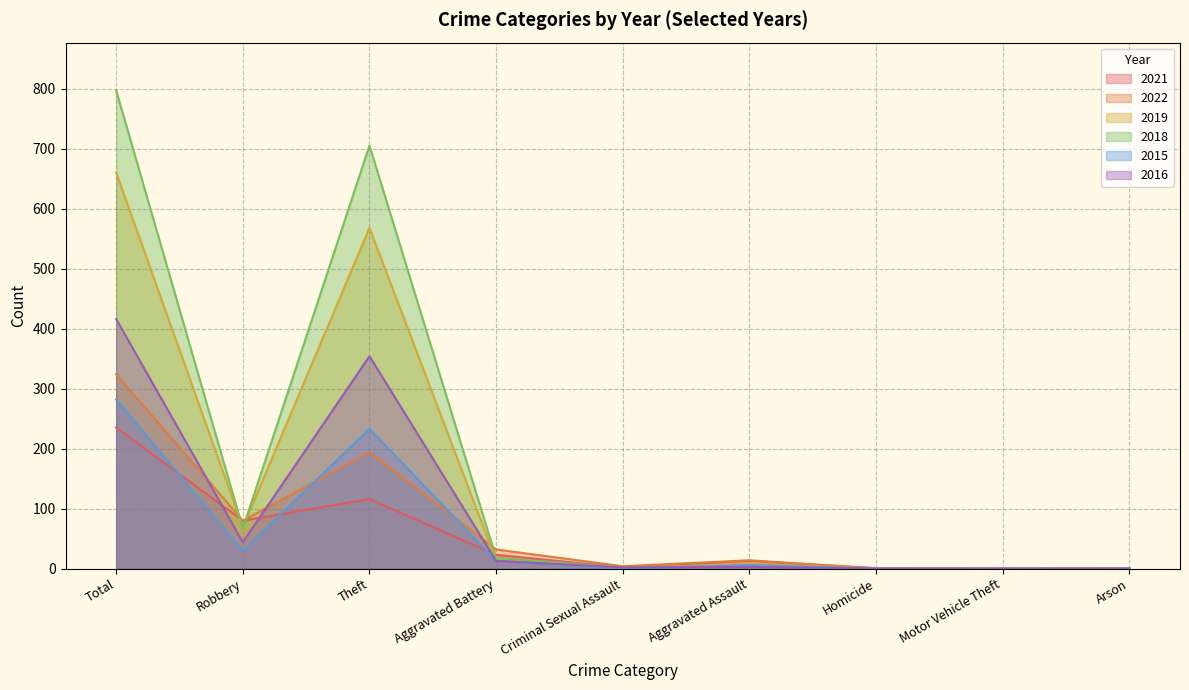

Reading left to right, transcribe all the data shown in this chart.

2021: 235	80	116	23	2	13	1	0	1
2022: 324	80	194	32	4	14	0	0	0
2019: 660	69	568	14	1	8	0	0	0
2018: 797	67	705	18	2	5	0	0	0
2015: 282	30	233	13	0	6	0	0	0
2016: 416	44	354	13	2	3	0	0	0